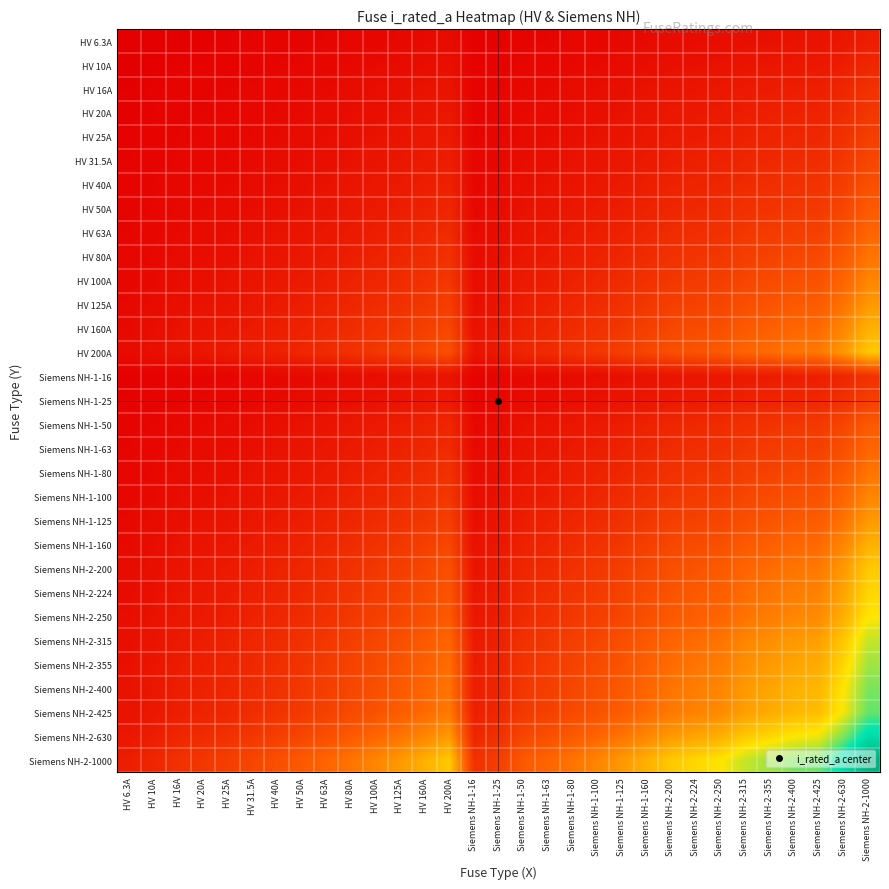

Reading left to right, extract all data points from this chart.

HV 6.3A: HV 6.3A=6.3	HV 10A=7.9	HV 16A=10.0	HV 20A=11.2	HV 25A=12.5	HV 31.5A=14.1	HV 40A=15.9	HV 50A=17.7	HV 63A=19.9	HV 80A=22.4	HV 100A=25.1	HV 125A=28.1	HV 160A=31.7	HV 200A=35.5	Siemens NH-1-16=10.0	Siemens NH-1-25=12.5	Siemens NH-1-50=17.7	Siemens NH-1-63=19.9	Siemens NH-1-80=22.4	Siemens NH-1-100=25.1	Siemens NH-1-125=28.1	Siemens NH-1-160=31.7	Siemens NH-2-200=35.5	Siemens NH-2-224=37.6	Siemens NH-2-250=39.7	Siemens NH-2-315=44.5	Siemens NH-2-355=47.3	Siemens NH-2-400=50.2	Siemens NH-2-425=51.7	Siemens NH-2-630=63.0	Siemens NH-2-1000=79.4
HV 10A: HV 6.3A=7.9	HV 10A=10.0	HV 16A=12.6	HV 20A=14.1	HV 25A=15.8	HV 31.5A=17.7	HV 40A=20.0	HV 50A=22.4	HV 63A=25.1	HV 80A=28.3	HV 100A=31.6	HV 125A=35.4	HV 160A=40.0	HV 200A=44.7	Siemens NH-1-16=12.6	Siemens NH-1-25=15.8	Siemens NH-1-50=22.4	Siemens NH-1-63=25.1	Siemens NH-1-80=28.3	Siemens NH-1-100=31.6	Siemens NH-1-125=35.4	Siemens NH-1-160=40.0	Siemens NH-2-200=44.7	Siemens NH-2-224=47.3	Siemens NH-2-250=50.0	Siemens NH-2-315=56.1	Siemens NH-2-355=59.6	Siemens NH-2-400=63.2	Siemens NH-2-425=65.2	Siemens NH-2-630=79.4	Siemens NH-2-1000=100.0
HV 16A: HV 6.3A=10.0	HV 10A=12.6	HV 16A=16.0	HV 20A=17.9	HV 25A=20.0	HV 31.5A=22.4	HV 40A=25.3	HV 50A=28.3	HV 63A=31.7	HV 80A=35.8	HV 100A=40.0	HV 125A=44.7	HV 160A=50.6	HV 200A=56.6	Siemens NH-1-16=16.0	Siemens NH-1-25=20.0	Siemens NH-1-50=28.3	Siemens NH-1-63=31.7	Siemens NH-1-80=35.8	Siemens NH-1-100=40.0	Siemens NH-1-125=44.7	Siemens NH-1-160=50.6	Siemens NH-2-200=56.6	Siemens NH-2-224=59.9	Siemens NH-2-250=63.2	Siemens NH-2-315=71.0	Siemens NH-2-355=75.4	Siemens NH-2-400=80.0	Siemens NH-2-425=82.5	Siemens NH-2-630=100.4	Siemens NH-2-1000=126.5
HV 20A: HV 6.3A=11.2	HV 10A=14.1	HV 16A=17.9	HV 20A=20.0	HV 25A=22.4	HV 31.5A=25.1	HV 40A=28.3	HV 50A=31.6	HV 63A=35.5	HV 80A=40.0	HV 100A=44.7	HV 125A=50.0	HV 160A=56.6	HV 200A=63.2	Siemens NH-1-16=17.9	Siemens NH-1-25=22.4	Siemens NH-1-50=31.6	Siemens NH-1-63=35.5	Siemens NH-1-80=40.0	Siemens NH-1-100=44.7	Siemens NH-1-125=50.0	Siemens NH-1-160=56.6	Siemens NH-2-200=63.2	Siemens NH-2-224=66.9	Siemens NH-2-250=70.7	Siemens NH-2-315=79.4	Siemens NH-2-355=84.3	Siemens NH-2-400=89.4	Siemens NH-2-425=92.2	Siemens NH-2-630=112.2	Siemens NH-2-1000=141.4
HV 25A: HV 6.3A=12.5	HV 10A=15.8	HV 16A=20.0	HV 20A=22.4	HV 25A=25.0	HV 31.5A=28.1	HV 40A=31.6	HV 50A=35.4	HV 63A=39.7	HV 80A=44.7	HV 100A=50.0	HV 125A=55.9	HV 160A=63.2	HV 200A=70.7	Siemens NH-1-16=20.0	Siemens NH-1-25=25.0	Siemens NH-1-50=35.4	Siemens NH-1-63=39.7	Siemens NH-1-80=44.7	Siemens NH-1-100=50.0	Siemens NH-1-125=55.9	Siemens NH-1-160=63.2	Siemens NH-2-200=70.7	Siemens NH-2-224=74.8	Siemens NH-2-250=79.1	Siemens NH-2-315=88.7	Siemens NH-2-355=94.2	Siemens NH-2-400=100.0	Siemens NH-2-425=103.1	Siemens NH-2-630=125.5	Siemens NH-2-1000=158.1
HV 31.5A: HV 6.3A=14.1	HV 10A=17.7	HV 16A=22.4	HV 20A=25.1	HV 25A=28.1	HV 31.5A=31.5	HV 40A=35.5	HV 50A=39.7	HV 63A=44.5	HV 80A=50.2	HV 100A=56.1	HV 125A=62.7	HV 160A=71.0	HV 200A=79.4	Siemens NH-1-16=22.4	Siemens NH-1-25=28.1	Siemens NH-1-50=39.7	Siemens NH-1-63=44.5	Siemens NH-1-80=50.2	Siemens NH-1-100=56.1	Siemens NH-1-125=62.7	Siemens NH-1-160=71.0	Siemens NH-2-200=79.4	Siemens NH-2-224=84.0	Siemens NH-2-250=88.7	Siemens NH-2-315=99.6	Siemens NH-2-355=105.7	Siemens NH-2-400=112.2	Siemens NH-2-425=115.7	Siemens NH-2-630=140.9	Siemens NH-2-1000=177.5
HV 40A: HV 6.3A=15.9	HV 10A=20.0	HV 16A=25.3	HV 20A=28.3	HV 25A=31.6	HV 31.5A=35.5	HV 40A=40.0	HV 50A=44.7	HV 63A=50.2	HV 80A=56.6	HV 100A=63.2	HV 125A=70.7	HV 160A=80.0	HV 200A=89.4	Siemens NH-1-16=25.3	Siemens NH-1-25=31.6	Siemens NH-1-50=44.7	Siemens NH-1-63=50.2	Siemens NH-1-80=56.6	Siemens NH-1-100=63.2	Siemens NH-1-125=70.7	Siemens NH-1-160=80.0	Siemens NH-2-200=89.4	Siemens NH-2-224=94.7	Siemens NH-2-250=100.0	Siemens NH-2-315=112.2	Siemens NH-2-355=119.2	Siemens NH-2-400=126.5	Siemens NH-2-425=130.4	Siemens NH-2-630=158.7	Siemens NH-2-1000=200.0
HV 50A: HV 6.3A=17.7	HV 10A=22.4	HV 16A=28.3	HV 20A=31.6	HV 25A=35.4	HV 31.5A=39.7	HV 40A=44.7	HV 50A=50.0	HV 63A=56.1	HV 80A=63.2	HV 100A=70.7	HV 125A=79.1	HV 160A=89.4	HV 200A=100.0	Siemens NH-1-16=28.3	Siemens NH-1-25=35.4	Siemens NH-1-50=50.0	Siemens NH-1-63=56.1	Siemens NH-1-80=63.2	Siemens NH-1-100=70.7	Siemens NH-1-125=79.1	Siemens NH-1-160=89.4	Siemens NH-2-200=100.0	Siemens NH-2-224=105.8	Siemens NH-2-250=111.8	Siemens NH-2-315=125.5	Siemens NH-2-355=133.2	Siemens NH-2-400=141.4	Siemens NH-2-425=145.8	Siemens NH-2-630=177.5	Siemens NH-2-1000=223.6
HV 63A: HV 6.3A=19.9	HV 10A=25.1	HV 16A=31.7	HV 20A=35.5	HV 25A=39.7	HV 31.5A=44.5	HV 40A=50.2	HV 50A=56.1	HV 63A=63.0	HV 80A=71.0	HV 100A=79.4	HV 125A=88.7	HV 160A=100.4	HV 200A=112.2	Siemens NH-1-16=31.7	Siemens NH-1-25=39.7	Siemens NH-1-50=56.1	Siemens NH-1-63=63.0	Siemens NH-1-80=71.0	Siemens NH-1-100=79.4	Siemens NH-1-125=88.7	Siemens NH-1-160=100.4	Siemens NH-2-200=112.2	Siemens NH-2-224=118.8	Siemens NH-2-250=125.5	Siemens NH-2-315=140.9	Siemens NH-2-355=149.5	Siemens NH-2-400=158.7	Siemens NH-2-425=163.6	Siemens NH-2-630=199.2	Siemens NH-2-1000=251.0
HV 80A: HV 6.3A=22.4	HV 10A=28.3	HV 16A=35.8	HV 20A=40.0	HV 25A=44.7	HV 31.5A=50.2	HV 40A=56.6	HV 50A=63.2	HV 63A=71.0	HV 80A=80.0	HV 100A=89.4	HV 125A=100.0	HV 160A=113.1	HV 200A=126.5	Siemens NH-1-16=35.8	Siemens NH-1-25=44.7	Siemens NH-1-50=63.2	Siemens NH-1-63=71.0	Siemens NH-1-80=80.0	Siemens NH-1-100=89.4	Siemens NH-1-125=100.0	Siemens NH-1-160=113.1	Siemens NH-2-200=126.5	Siemens NH-2-224=133.9	Siemens NH-2-250=141.4	Siemens NH-2-315=158.7	Siemens NH-2-355=168.5	Siemens NH-2-400=178.9	Siemens NH-2-425=184.4	Siemens NH-2-630=224.5	Siemens NH-2-1000=282.8
HV 100A: HV 6.3A=25.1	HV 10A=31.6	HV 16A=40.0	HV 20A=44.7	HV 25A=50.0	HV 31.5A=56.1	HV 40A=63.2	HV 50A=70.7	HV 63A=79.4	HV 80A=89.4	HV 100A=100.0	HV 125A=111.8	HV 160A=126.5	HV 200A=141.4	Siemens NH-1-16=40.0	Siemens NH-1-25=50.0	Siemens NH-1-50=70.7	Siemens NH-1-63=79.4	Siemens NH-1-80=89.4	Siemens NH-1-100=100.0	Siemens NH-1-125=111.8	Siemens NH-1-160=126.5	Siemens NH-2-200=141.4	Siemens NH-2-224=149.7	Siemens NH-2-250=158.1	Siemens NH-2-315=177.5	Siemens NH-2-355=188.4	Siemens NH-2-400=200.0	Siemens NH-2-425=206.2	Siemens NH-2-630=251.0	Siemens NH-2-1000=316.2
HV 125A: HV 6.3A=28.1	HV 10A=35.4	HV 16A=44.7	HV 20A=50.0	HV 25A=55.9	HV 31.5A=62.7	HV 40A=70.7	HV 50A=79.1	HV 63A=88.7	HV 80A=100.0	HV 100A=111.8	HV 125A=125.0	HV 160A=141.4	HV 200A=158.1	Siemens NH-1-16=44.7	Siemens NH-1-25=55.9	Siemens NH-1-50=79.1	Siemens NH-1-63=88.7	Siemens NH-1-80=100.0	Siemens NH-1-100=111.8	Siemens NH-1-125=125.0	Siemens NH-1-160=141.4	Siemens NH-2-200=158.1	Siemens NH-2-224=167.3	Siemens NH-2-250=176.8	Siemens NH-2-315=198.4	Siemens NH-2-355=210.7	Siemens NH-2-400=223.6	Siemens NH-2-425=230.5	Siemens NH-2-630=280.6	Siemens NH-2-1000=353.6
HV 160A: HV 6.3A=31.7	HV 10A=40.0	HV 16A=50.6	HV 20A=56.6	HV 25A=63.2	HV 31.5A=71.0	HV 40A=80.0	HV 50A=89.4	HV 63A=100.4	HV 80A=113.1	HV 100A=126.5	HV 125A=141.4	HV 160A=160.0	HV 200A=178.9	Siemens NH-1-16=50.6	Siemens NH-1-25=63.2	Siemens NH-1-50=89.4	Siemens NH-1-63=100.4	Siemens NH-1-80=113.1	Siemens NH-1-100=126.5	Siemens NH-1-125=141.4	Siemens NH-1-160=160.0	Siemens NH-2-200=178.9	Siemens NH-2-224=189.3	Siemens NH-2-250=200.0	Siemens NH-2-315=224.5	Siemens NH-2-355=238.3	Siemens NH-2-400=253.0	Siemens NH-2-425=260.8	Siemens NH-2-630=317.5	Siemens NH-2-1000=400.0
HV 200A: HV 6.3A=35.5	HV 10A=44.7	HV 16A=56.6	HV 20A=63.2	HV 25A=70.7	HV 31.5A=79.4	HV 40A=89.4	HV 50A=100.0	HV 63A=112.2	HV 80A=126.5	HV 100A=141.4	HV 125A=158.1	HV 160A=178.9	HV 200A=200.0	Siemens NH-1-16=56.6	Siemens NH-1-25=70.7	Siemens NH-1-50=100.0	Siemens NH-1-63=112.2	Siemens NH-1-80=126.5	Siemens NH-1-100=141.4	Siemens NH-1-125=158.1	Siemens NH-1-160=178.9	Siemens NH-2-200=200.0	Siemens NH-2-224=211.7	Siemens NH-2-250=223.6	Siemens NH-2-315=251.0	Siemens NH-2-355=266.5	Siemens NH-2-400=282.8	Siemens NH-2-425=291.5	Siemens NH-2-630=355.0	Siemens NH-2-1000=447.2
Siemens NH-1-16: HV 6.3A=10.0	HV 10A=12.6	HV 16A=16.0	HV 20A=17.9	HV 25A=20.0	HV 31.5A=22.4	HV 40A=25.3	HV 50A=28.3	HV 63A=31.7	HV 80A=35.8	HV 100A=40.0	HV 125A=44.7	HV 160A=50.6	HV 200A=56.6	Siemens NH-1-16=16.0	Siemens NH-1-25=20.0	Siemens NH-1-50=28.3	Siemens NH-1-63=31.7	Siemens NH-1-80=35.8	Siemens NH-1-100=40.0	Siemens NH-1-125=44.7	Siemens NH-1-160=50.6	Siemens NH-2-200=56.6	Siemens NH-2-224=59.9	Siemens NH-2-250=63.2	Siemens NH-2-315=71.0	Siemens NH-2-355=75.4	Siemens NH-2-400=80.0	Siemens NH-2-425=82.5	Siemens NH-2-630=100.4	Siemens NH-2-1000=126.5
Siemens NH-1-25: HV 6.3A=12.5	HV 10A=15.8	HV 16A=20.0	HV 20A=22.4	HV 25A=25.0	HV 31.5A=28.1	HV 40A=31.6	HV 50A=35.4	HV 63A=39.7	HV 80A=44.7	HV 100A=50.0	HV 125A=55.9	HV 160A=63.2	HV 200A=70.7	Siemens NH-1-16=20.0	Siemens NH-1-25=25.0	Siemens NH-1-50=35.4	Siemens NH-1-63=39.7	Siemens NH-1-80=44.7	Siemens NH-1-100=50.0	Siemens NH-1-125=55.9	Siemens NH-1-160=63.2	Siemens NH-2-200=70.7	Siemens NH-2-224=74.8	Siemens NH-2-250=79.1	Siemens NH-2-315=88.7	Siemens NH-2-355=94.2	Siemens NH-2-400=100.0	Siemens NH-2-425=103.1	Siemens NH-2-630=125.5	Siemens NH-2-1000=158.1
Siemens NH-1-50: HV 6.3A=17.7	HV 10A=22.4	HV 16A=28.3	HV 20A=31.6	HV 25A=35.4	HV 31.5A=39.7	HV 40A=44.7	HV 50A=50.0	HV 63A=56.1	HV 80A=63.2	HV 100A=70.7	HV 125A=79.1	HV 160A=89.4	HV 200A=100.0	Siemens NH-1-16=28.3	Siemens NH-1-25=35.4	Siemens NH-1-50=50.0	Siemens NH-1-63=56.1	Siemens NH-1-80=63.2	Siemens NH-1-100=70.7	Siemens NH-1-125=79.1	Siemens NH-1-160=89.4	Siemens NH-2-200=100.0	Siemens NH-2-224=105.8	Siemens NH-2-250=111.8	Siemens NH-2-315=125.5	Siemens NH-2-355=133.2	Siemens NH-2-400=141.4	Siemens NH-2-425=145.8	Siemens NH-2-630=177.5	Siemens NH-2-1000=223.6
Siemens NH-1-63: HV 6.3A=19.9	HV 10A=25.1	HV 16A=31.7	HV 20A=35.5	HV 25A=39.7	HV 31.5A=44.5	HV 40A=50.2	HV 50A=56.1	HV 63A=63.0	HV 80A=71.0	HV 100A=79.4	HV 125A=88.7	HV 160A=100.4	HV 200A=112.2	Siemens NH-1-16=31.7	Siemens NH-1-25=39.7	Siemens NH-1-50=56.1	Siemens NH-1-63=63.0	Siemens NH-1-80=71.0	Siemens NH-1-100=79.4	Siemens NH-1-125=88.7	Siemens NH-1-160=100.4	Siemens NH-2-200=112.2	Siemens NH-2-224=118.8	Siemens NH-2-250=125.5	Siemens NH-2-315=140.9	Siemens NH-2-355=149.5	Siemens NH-2-400=158.7	Siemens NH-2-425=163.6	Siemens NH-2-630=199.2	Siemens NH-2-1000=251.0
Siemens NH-1-80: HV 6.3A=22.4	HV 10A=28.3	HV 16A=35.8	HV 20A=40.0	HV 25A=44.7	HV 31.5A=50.2	HV 40A=56.6	HV 50A=63.2	HV 63A=71.0	HV 80A=80.0	HV 100A=89.4	HV 125A=100.0	HV 160A=113.1	HV 200A=126.5	Siemens NH-1-16=35.8	Siemens NH-1-25=44.7	Siemens NH-1-50=63.2	Siemens NH-1-63=71.0	Siemens NH-1-80=80.0	Siemens NH-1-100=89.4	Siemens NH-1-125=100.0	Siemens NH-1-160=113.1	Siemens NH-2-200=126.5	Siemens NH-2-224=133.9	Siemens NH-2-250=141.4	Siemens NH-2-315=158.7	Siemens NH-2-355=168.5	Siemens NH-2-400=178.9	Siemens NH-2-425=184.4	Siemens NH-2-630=224.5	Siemens NH-2-1000=282.8
Siemens NH-1-100: HV 6.3A=25.1	HV 10A=31.6	HV 16A=40.0	HV 20A=44.7	HV 25A=50.0	HV 31.5A=56.1	HV 40A=63.2	HV 50A=70.7	HV 63A=79.4	HV 80A=89.4	HV 100A=100.0	HV 125A=111.8	HV 160A=126.5	HV 200A=141.4	Siemens NH-1-16=40.0	Siemens NH-1-25=50.0	Siemens NH-1-50=70.7	Siemens NH-1-63=79.4	Siemens NH-1-80=89.4	Siemens NH-1-100=100.0	Siemens NH-1-125=111.8	Siemens NH-1-160=126.5	Siemens NH-2-200=141.4	Siemens NH-2-224=149.7	Siemens NH-2-250=158.1	Siemens NH-2-315=177.5	Siemens NH-2-355=188.4	Siemens NH-2-400=200.0	Siemens NH-2-425=206.2	Siemens NH-2-630=251.0	Siemens NH-2-1000=316.2
Siemens NH-1-125: HV 6.3A=28.1	HV 10A=35.4	HV 16A=44.7	HV 20A=50.0	HV 25A=55.9	HV 31.5A=62.7	HV 40A=70.7	HV 50A=79.1	HV 63A=88.7	HV 80A=100.0	HV 100A=111.8	HV 125A=125.0	HV 160A=141.4	HV 200A=158.1	Siemens NH-1-16=44.7	Siemens NH-1-25=55.9	Siemens NH-1-50=79.1	Siemens NH-1-63=88.7	Siemens NH-1-80=100.0	Siemens NH-1-100=111.8	Siemens NH-1-125=125.0	Siemens NH-1-160=141.4	Siemens NH-2-200=158.1	Siemens NH-2-224=167.3	Siemens NH-2-250=176.8	Siemens NH-2-315=198.4	Siemens NH-2-355=210.7	Siemens NH-2-400=223.6	Siemens NH-2-425=230.5	Siemens NH-2-630=280.6	Siemens NH-2-1000=353.6
Siemens NH-1-160: HV 6.3A=31.7	HV 10A=40.0	HV 16A=50.6	HV 20A=56.6	HV 25A=63.2	HV 31.5A=71.0	HV 40A=80.0	HV 50A=89.4	HV 63A=100.4	HV 80A=113.1	HV 100A=126.5	HV 125A=141.4	HV 160A=160.0	HV 200A=178.9	Siemens NH-1-16=50.6	Siemens NH-1-25=63.2	Siemens NH-1-50=89.4	Siemens NH-1-63=100.4	Siemens NH-1-80=113.1	Siemens NH-1-100=126.5	Siemens NH-1-125=141.4	Siemens NH-1-160=160.0	Siemens NH-2-200=178.9	Siemens NH-2-224=189.3	Siemens NH-2-250=200.0	Siemens NH-2-315=224.5	Siemens NH-2-355=238.3	Siemens NH-2-400=253.0	Siemens NH-2-425=260.8	Siemens NH-2-630=317.5	Siemens NH-2-1000=400.0
Siemens NH-2-200: HV 6.3A=35.5	HV 10A=44.7	HV 16A=56.6	HV 20A=63.2	HV 25A=70.7	HV 31.5A=79.4	HV 40A=89.4	HV 50A=100.0	HV 63A=112.2	HV 80A=126.5	HV 100A=141.4	HV 125A=158.1	HV 160A=178.9	HV 200A=200.0	Siemens NH-1-16=56.6	Siemens NH-1-25=70.7	Siemens NH-1-50=100.0	Siemens NH-1-63=112.2	Siemens NH-1-80=126.5	Siemens NH-1-100=141.4	Siemens NH-1-125=158.1	Siemens NH-1-160=178.9	Siemens NH-2-200=200.0	Siemens NH-2-224=211.7	Siemens NH-2-250=223.6	Siemens NH-2-315=251.0	Siemens NH-2-355=266.5	Siemens NH-2-400=282.8	Siemens NH-2-425=291.5	Siemens NH-2-630=355.0	Siemens NH-2-1000=447.2
Siemens NH-2-224: HV 6.3A=37.6	HV 10A=47.3	HV 16A=59.9	HV 20A=66.9	HV 25A=74.8	HV 31.5A=84.0	HV 40A=94.7	HV 50A=105.8	HV 63A=118.8	HV 80A=133.9	HV 100A=149.7	HV 125A=167.3	HV 160A=189.3	HV 200A=211.7	Siemens NH-1-16=59.9	Siemens NH-1-25=74.8	Siemens NH-1-50=105.8	Siemens NH-1-63=118.8	Siemens NH-1-80=133.9	Siemens NH-1-100=149.7	Siemens NH-1-125=167.3	Siemens NH-1-160=189.3	Siemens NH-2-200=211.7	Siemens NH-2-224=224.0	Siemens NH-2-250=236.6	Siemens NH-2-315=265.6	Siemens NH-2-355=282.0	Siemens NH-2-400=299.3	Siemens NH-2-425=308.5	Siemens NH-2-630=375.7	Siemens NH-2-1000=473.3
Siemens NH-2-250: HV 6.3A=39.7	HV 10A=50.0	HV 16A=63.2	HV 20A=70.7	HV 25A=79.1	HV 31.5A=88.7	HV 40A=100.0	HV 50A=111.8	HV 63A=125.5	HV 80A=141.4	HV 100A=158.1	HV 125A=176.8	HV 160A=200.0	HV 200A=223.6	Siemens NH-1-16=63.2	Siemens NH-1-25=79.1	Siemens NH-1-50=111.8	Siemens NH-1-63=125.5	Siemens NH-1-80=141.4	Siemens NH-1-100=158.1	Siemens NH-1-125=176.8	Siemens NH-1-160=200.0	Siemens NH-2-200=223.6	Siemens NH-2-224=236.6	Siemens NH-2-250=250.0	Siemens NH-2-315=280.6	Siemens NH-2-355=297.9	Siemens NH-2-400=316.2	Siemens NH-2-425=326.0	Siemens NH-2-630=396.9	Siemens NH-2-1000=500.0
Siemens NH-2-315: HV 6.3A=44.5	HV 10A=56.1	HV 16A=71.0	HV 20A=79.4	HV 25A=88.7	HV 31.5A=99.6	HV 40A=112.2	HV 50A=125.5	HV 63A=140.9	HV 80A=158.7	HV 100A=177.5	HV 125A=198.4	HV 160A=224.5	HV 200A=251.0	Siemens NH-1-16=71.0	Siemens NH-1-25=88.7	Siemens NH-1-50=125.5	Siemens NH-1-63=140.9	Siemens NH-1-80=158.7	Siemens NH-1-100=177.5	Siemens NH-1-125=198.4	Siemens NH-1-160=224.5	Siemens NH-2-200=251.0	Siemens NH-2-224=265.6	Siemens NH-2-250=280.6	Siemens NH-2-315=315.0	Siemens NH-2-355=334.4	Siemens NH-2-400=355.0	Siemens NH-2-425=365.9	Siemens NH-2-630=445.5	Siemens NH-2-1000=561.2
Siemens NH-2-355: HV 6.3A=47.3	HV 10A=59.6	HV 16A=75.4	HV 20A=84.3	HV 25A=94.2	HV 31.5A=105.7	HV 40A=119.2	HV 50A=133.2	HV 63A=149.5	HV 80A=168.5	HV 100A=188.4	HV 125A=210.7	HV 160A=238.3	HV 200A=266.5	Siemens NH-1-16=75.4	Siemens NH-1-25=94.2	Siemens NH-1-50=133.2	Siemens NH-1-63=149.5	Siemens NH-1-80=168.5	Siemens NH-1-100=188.4	Siemens NH-1-125=210.7	Siemens NH-1-160=238.3	Siemens NH-2-200=266.5	Siemens NH-2-224=282.0	Siemens NH-2-250=297.9	Siemens NH-2-315=334.4	Siemens NH-2-355=355.0	Siemens NH-2-400=376.8	Siemens NH-2-425=388.4	Siemens NH-2-630=472.9	Siemens NH-2-1000=595.8
Siemens NH-2-400: HV 6.3A=50.2	HV 10A=63.2	HV 16A=80.0	HV 20A=89.4	HV 25A=100.0	HV 31.5A=112.2	HV 40A=126.5	HV 50A=141.4	HV 63A=158.7	HV 80A=178.9	HV 100A=200.0	HV 125A=223.6	HV 160A=253.0	HV 200A=282.8	Siemens NH-1-16=80.0	Siemens NH-1-25=100.0	Siemens NH-1-50=141.4	Siemens NH-1-63=158.7	Siemens NH-1-80=178.9	Siemens NH-1-100=200.0	Siemens NH-1-125=223.6	Siemens NH-1-160=253.0	Siemens NH-2-200=282.8	Siemens NH-2-224=299.3	Siemens NH-2-250=316.2	Siemens NH-2-315=355.0	Siemens NH-2-355=376.8	Siemens NH-2-400=400.0	Siemens NH-2-425=412.3	Siemens NH-2-630=502.0	Siemens NH-2-1000=632.5
Siemens NH-2-425: HV 6.3A=51.7	HV 10A=65.2	HV 16A=82.5	HV 20A=92.2	HV 25A=103.1	HV 31.5A=115.7	HV 40A=130.4	HV 50A=145.8	HV 63A=163.6	HV 80A=184.4	HV 100A=206.2	HV 125A=230.5	HV 160A=260.8	HV 200A=291.5	Siemens NH-1-16=82.5	Siemens NH-1-25=103.1	Siemens NH-1-50=145.8	Siemens NH-1-63=163.6	Siemens NH-1-80=184.4	Siemens NH-1-100=206.2	Siemens NH-1-125=230.5	Siemens NH-1-160=260.8	Siemens NH-2-200=291.5	Siemens NH-2-224=308.5	Siemens NH-2-250=326.0	Siemens NH-2-315=365.9	Siemens NH-2-355=388.4	Siemens NH-2-400=412.3	Siemens NH-2-425=425.0	Siemens NH-2-630=517.4	Siemens NH-2-1000=651.9
Siemens NH-2-630: HV 6.3A=63.0	HV 10A=79.4	HV 16A=100.4	HV 20A=112.2	HV 25A=125.5	HV 31.5A=140.9	HV 40A=158.7	HV 50A=177.5	HV 63A=199.2	HV 80A=224.5	HV 100A=251.0	HV 125A=280.6	HV 160A=317.5	HV 200A=355.0	Siemens NH-1-16=100.4	Siemens NH-1-25=125.5	Siemens NH-1-50=177.5	Siemens NH-1-63=199.2	Siemens NH-1-80=224.5	Siemens NH-1-100=251.0	Siemens NH-1-125=280.6	Siemens NH-1-160=317.5	Siemens NH-2-200=355.0	Siemens NH-2-224=375.7	Siemens NH-2-250=396.9	Siemens NH-2-315=445.5	Siemens NH-2-355=472.9	Siemens NH-2-400=502.0	Siemens NH-2-425=517.4	Siemens NH-2-630=630.0	Siemens NH-2-1000=793.7
Siemens NH-2-1000: HV 6.3A=79.4	HV 10A=100.0	HV 16A=126.5	HV 20A=141.4	HV 25A=158.1	HV 31.5A=177.5	HV 40A=200.0	HV 50A=223.6	HV 63A=251.0	HV 80A=282.8	HV 100A=316.2	HV 125A=353.6	HV 160A=400.0	HV 200A=447.2	Siemens NH-1-16=126.5	Siemens NH-1-25=158.1	Siemens NH-1-50=223.6	Siemens NH-1-63=251.0	Siemens NH-1-80=282.8	Siemens NH-1-100=316.2	Siemens NH-1-125=353.6	Siemens NH-1-160=400.0	Siemens NH-2-200=447.2	Siemens NH-2-224=473.3	Siemens NH-2-250=500.0	Siemens NH-2-315=561.2	Siemens NH-2-355=595.8	Siemens NH-2-400=632.5	Siemens NH-2-425=651.9	Siemens NH-2-630=793.7	Siemens NH-2-1000=1000.0